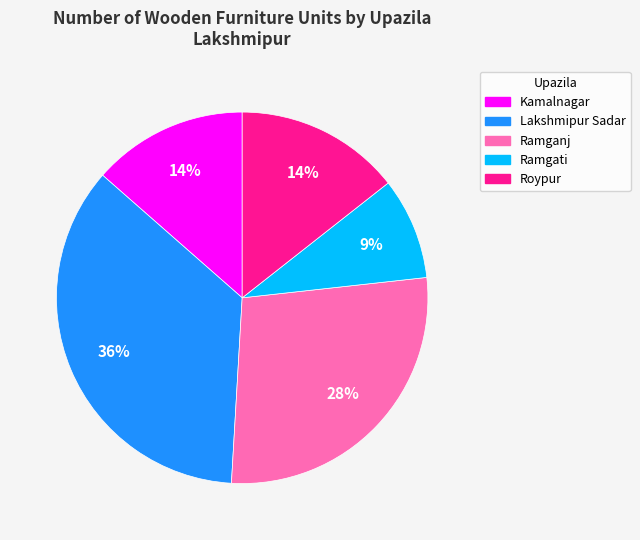

Which category has the biggest portion of the pie?

Lakshmipur Sadar